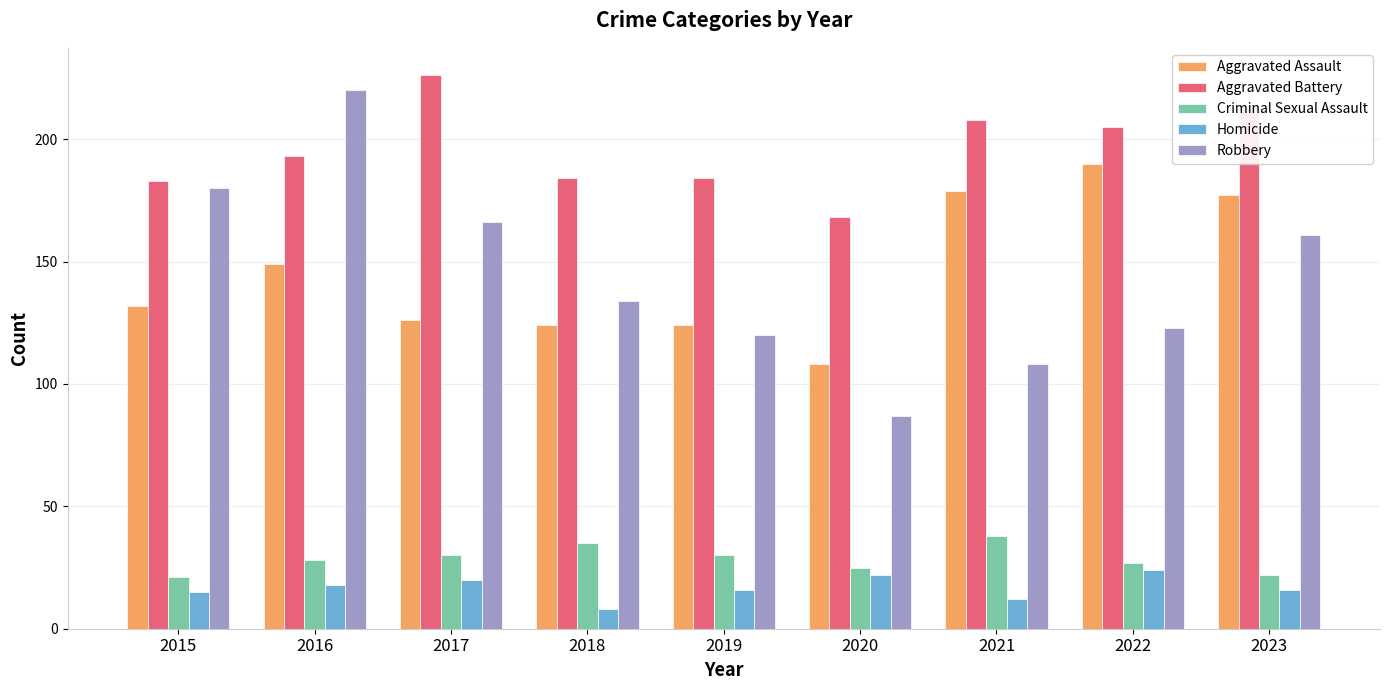

What is the value of the Aggravated Battery bar at the 7th from the left?

208